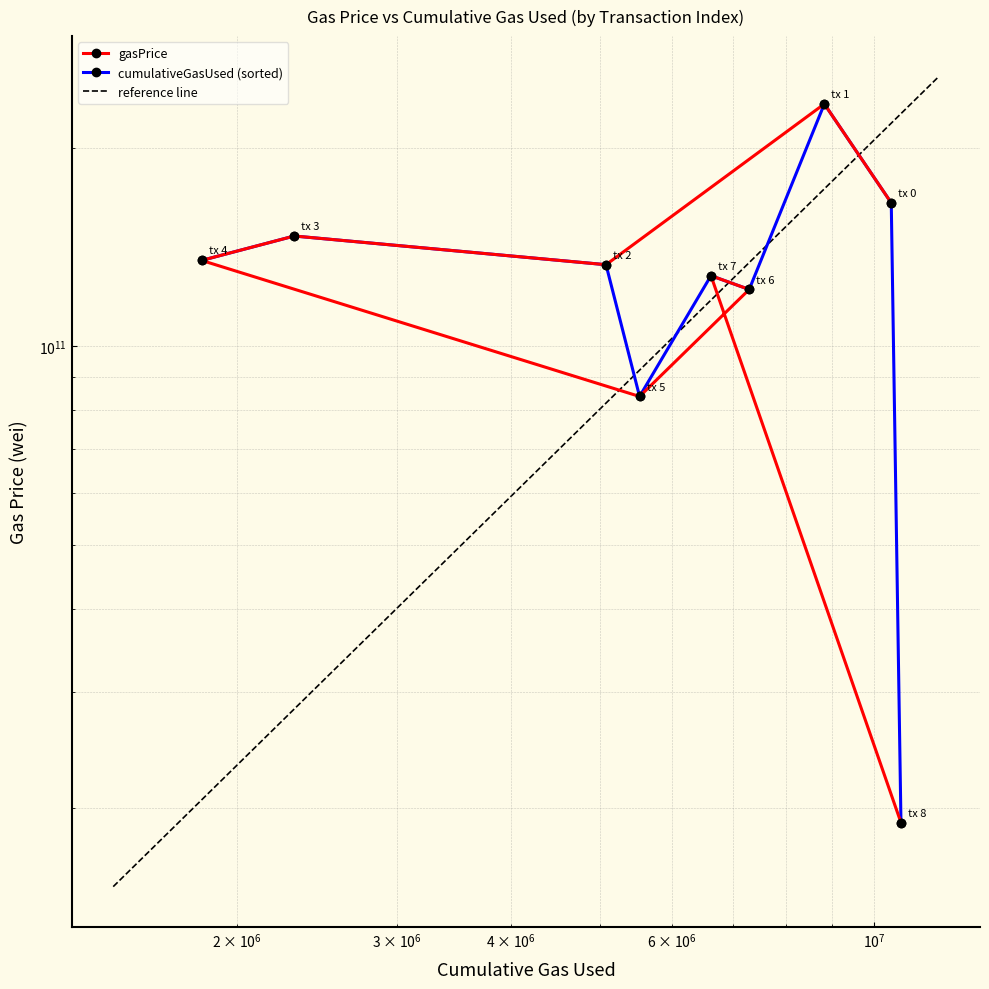

What is the average value?

129555555954